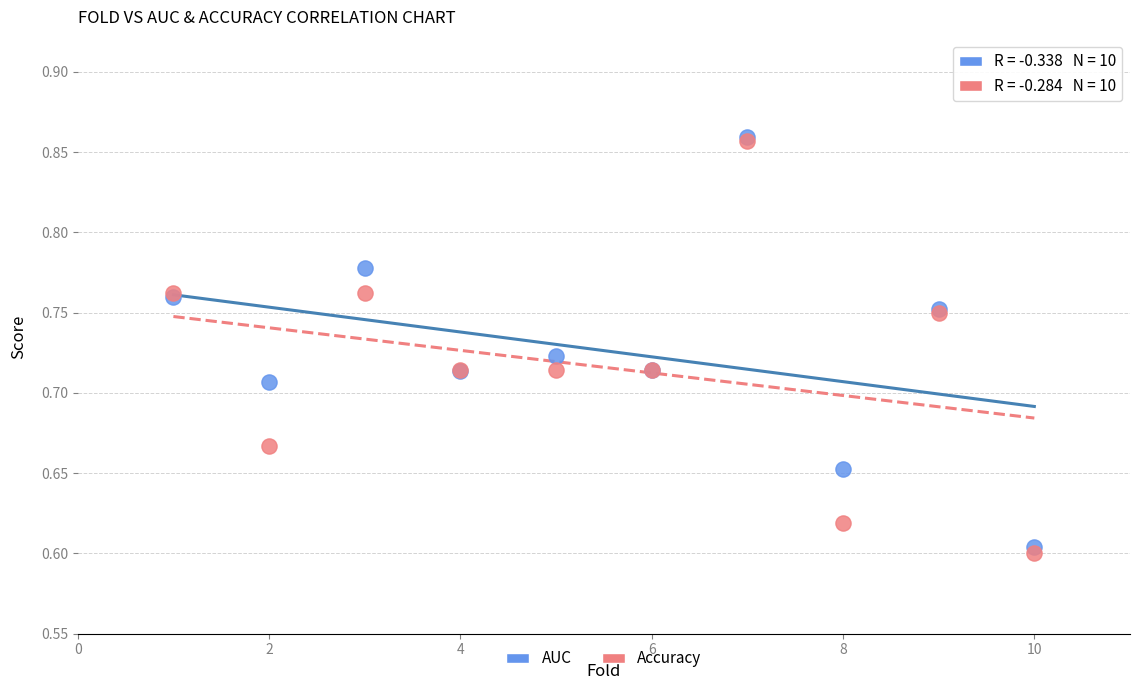

Which series has the largest Y range (max minus min)?

Accuracy